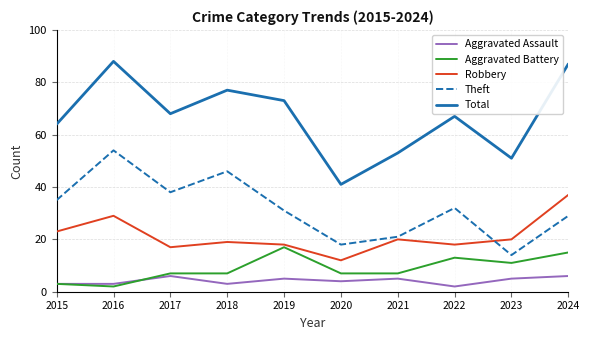

Which series has the widest spread of values?

Total